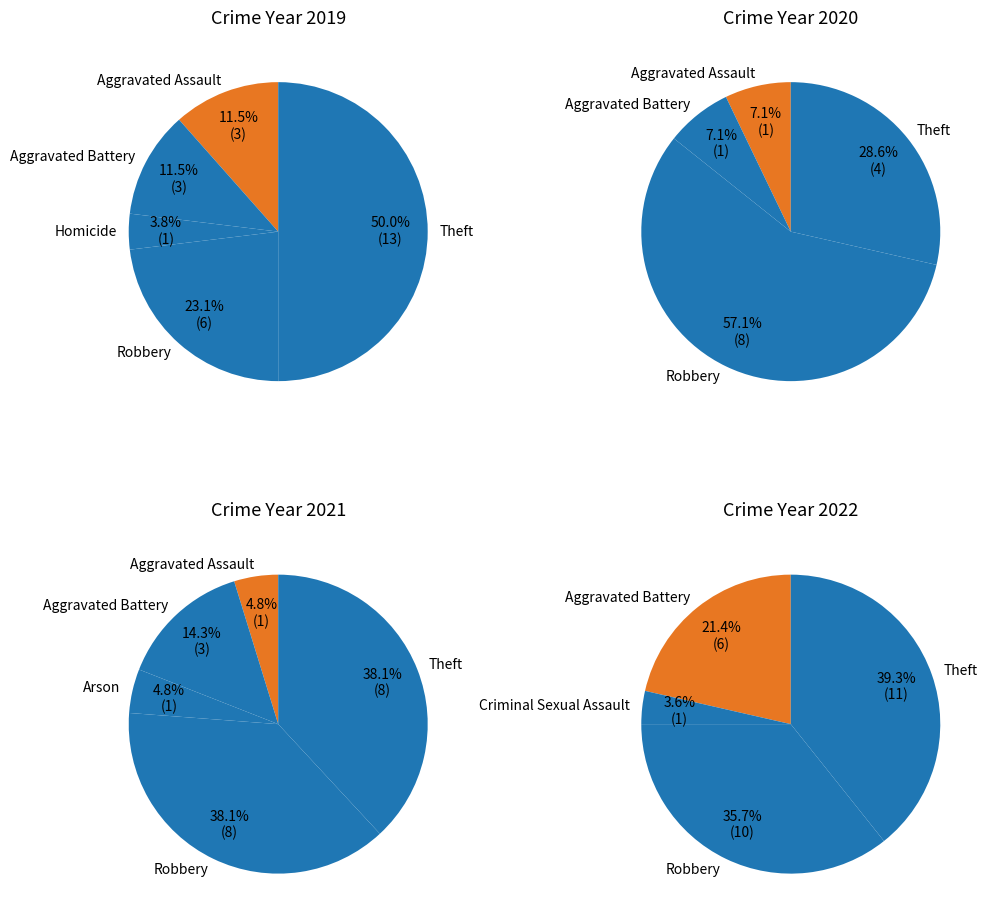

Rank the series by their maximum value, from highest to lowest.

values_2019, values_2022, values_2020, values_2021